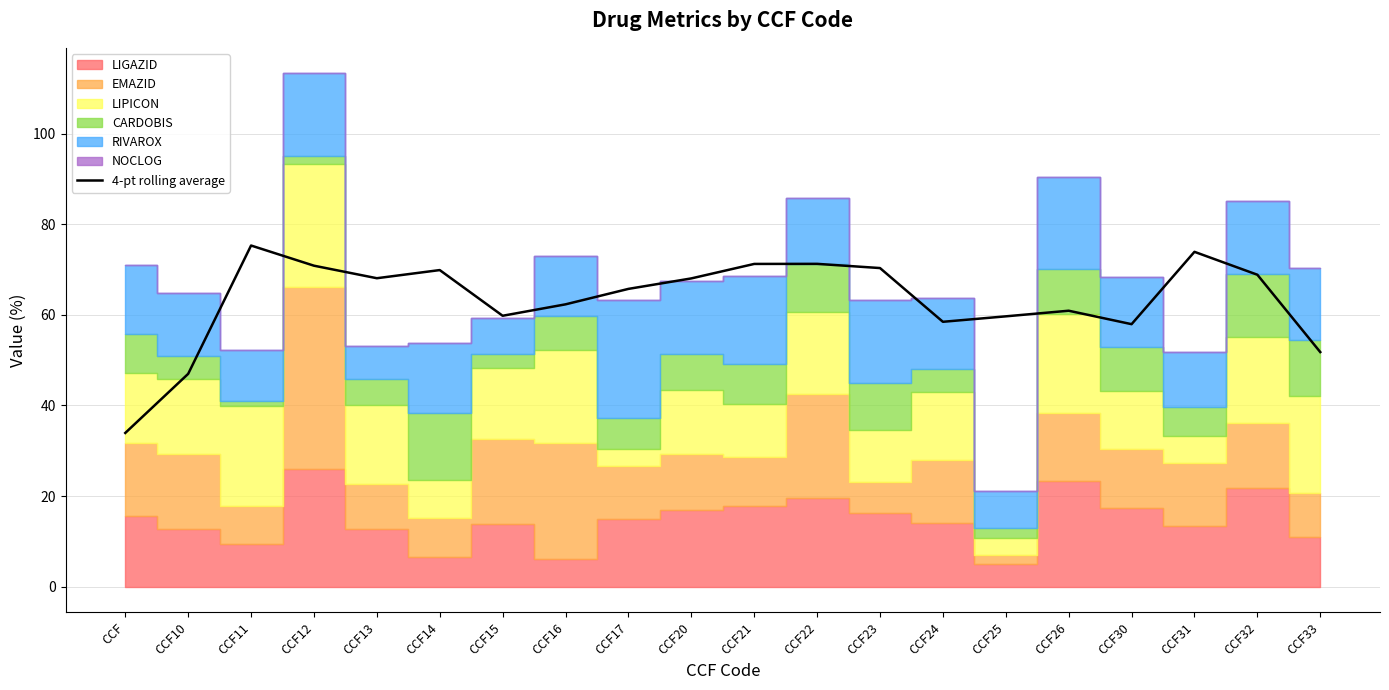

The value at CCF23 is 70.3. True or false?

True